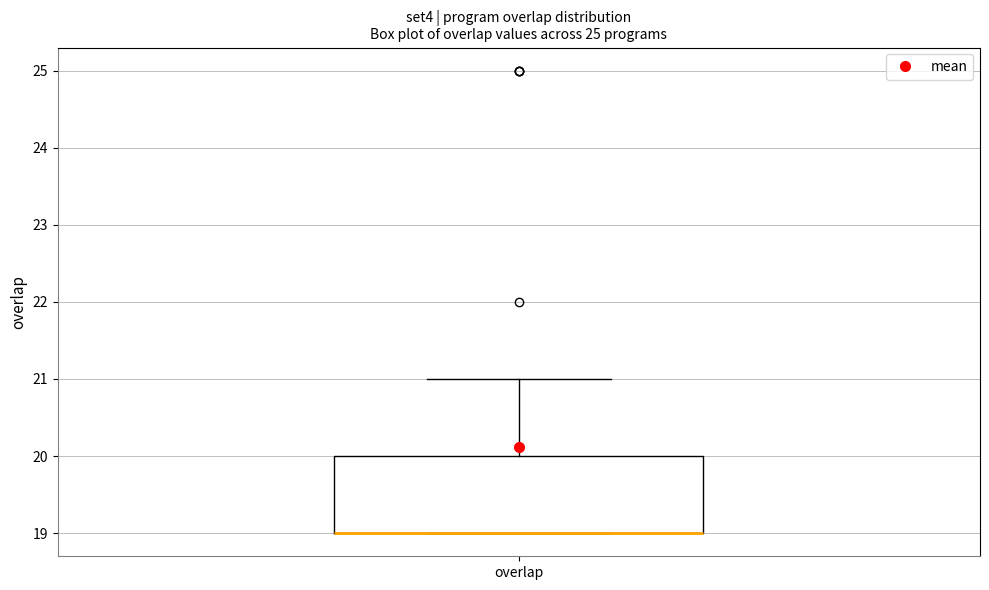

Transcribe this box plot: give where the median line is, the range the box spans, and where the two whiskers end, as read against the y-axis. The values are not printed on the chart, so give them approximately, as read against the axis.

median 19 (drawn on the box's lower edge), box 19 to 20, whiskers 19 to 21